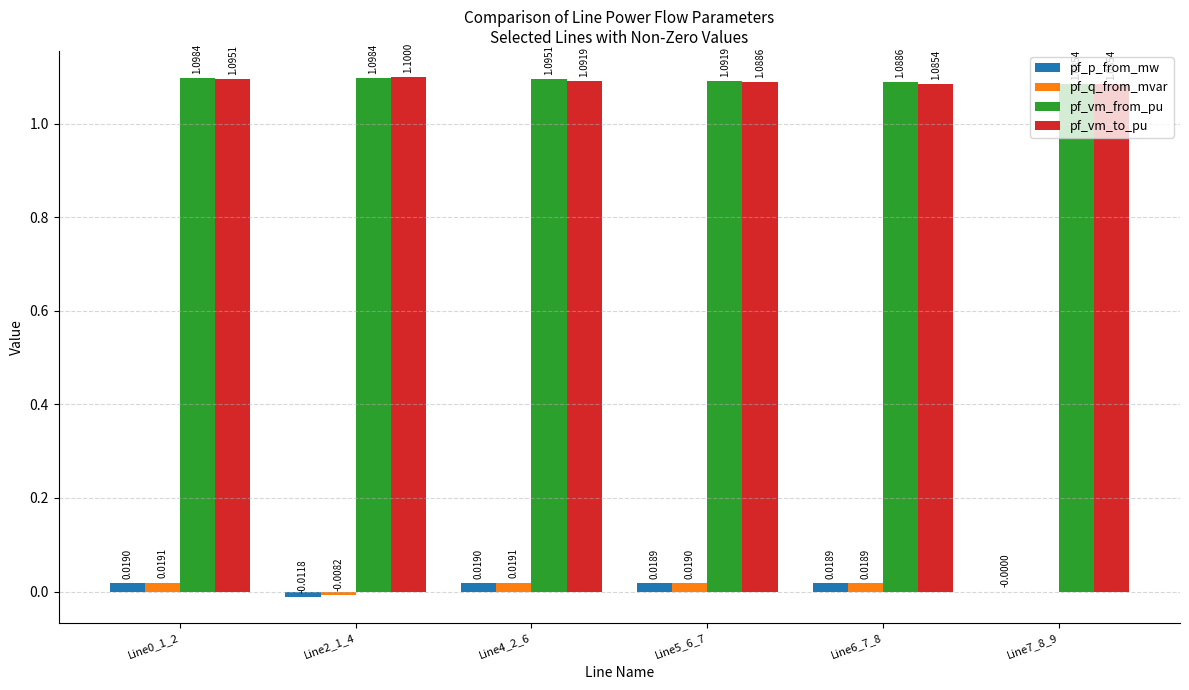

Is the value of pf_vm_from_pu at Line6_7_8 greater than the value of pf_vm_to_pu at Line0_1_2?

No